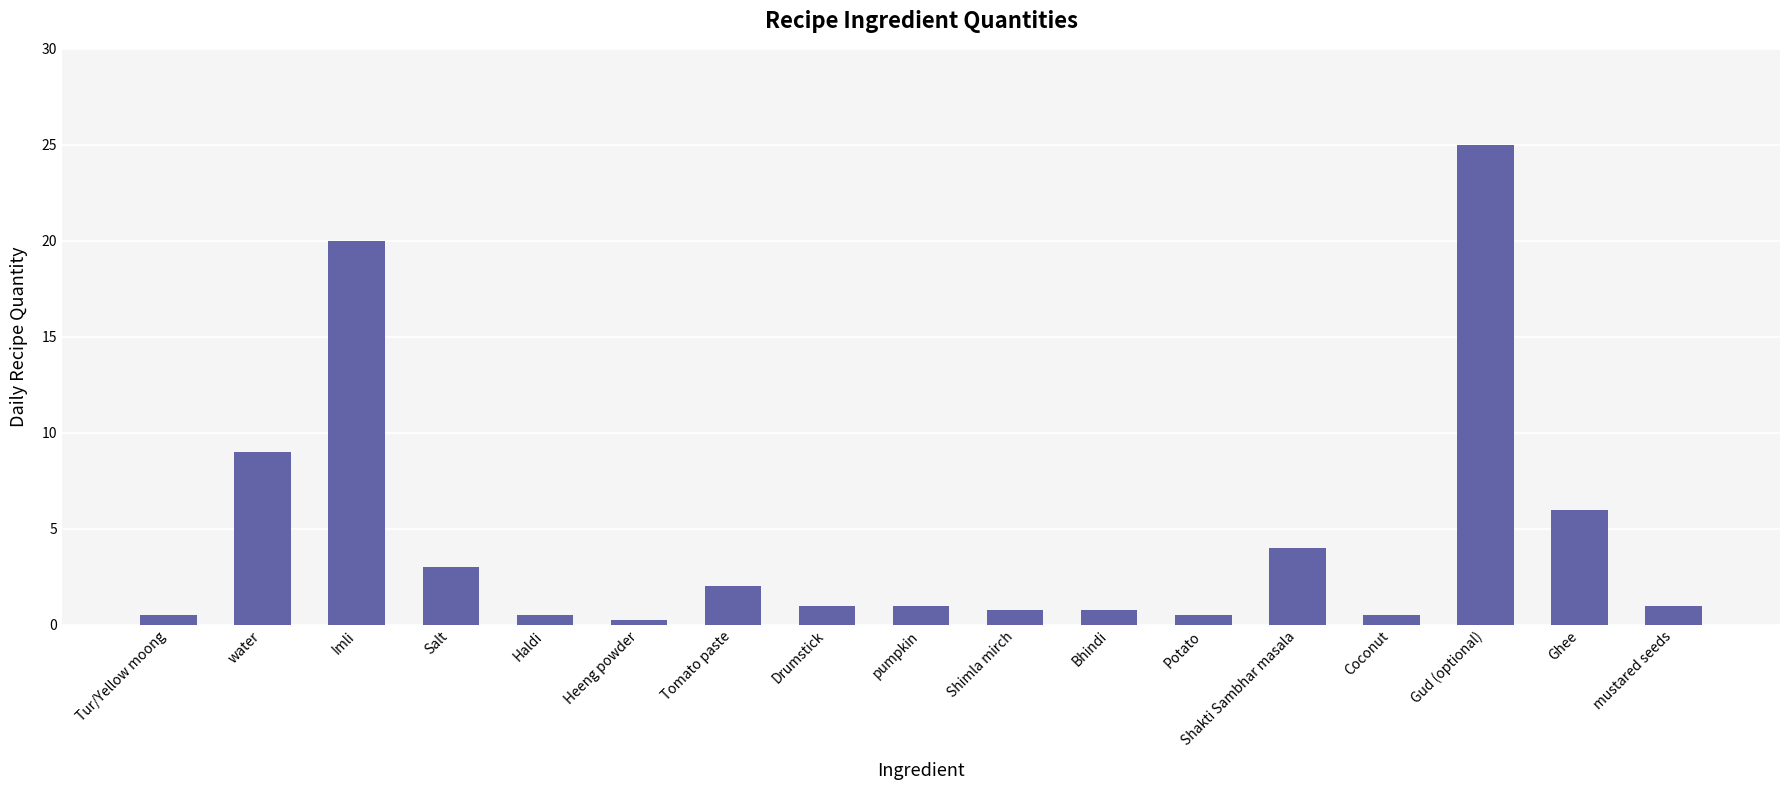

What is the sum of the values at Shimla mirch and pumpkin?

1.8